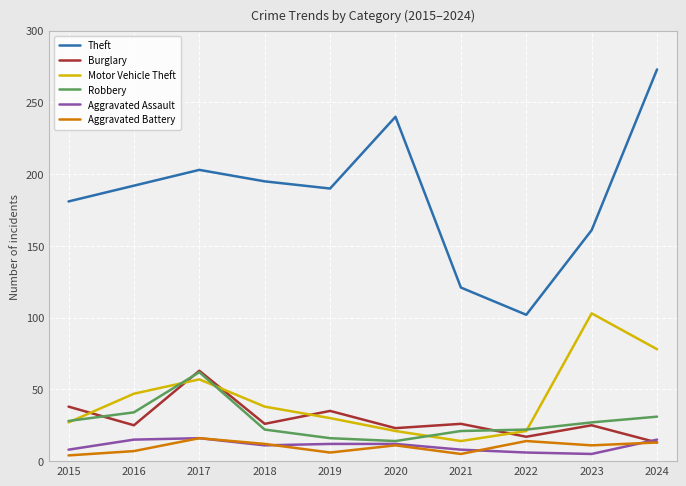

In Robbery, how many points are higher than both neighbors (excluding endpoints)?

1